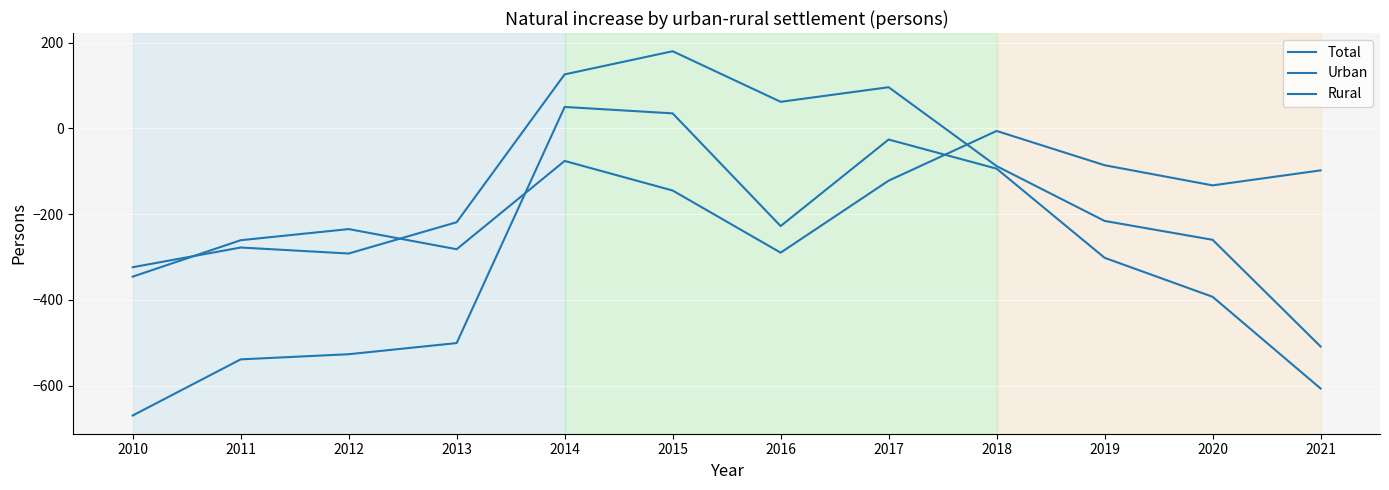

True or false: Rural and Total intersect in this chart.

False